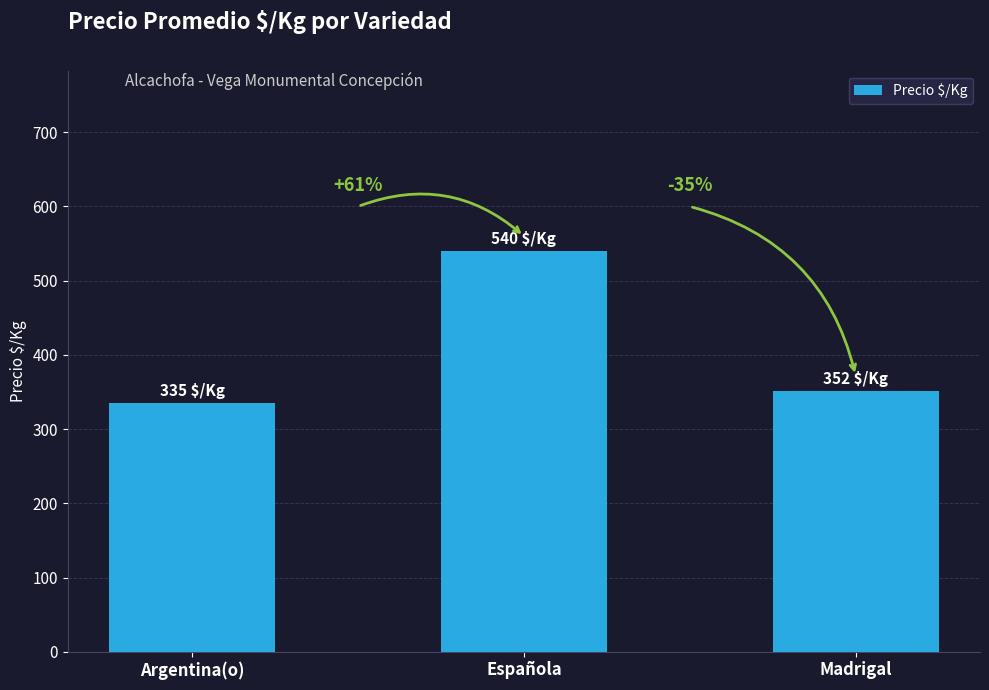

What is the label of the 3rd bar from the left?

Madrigal